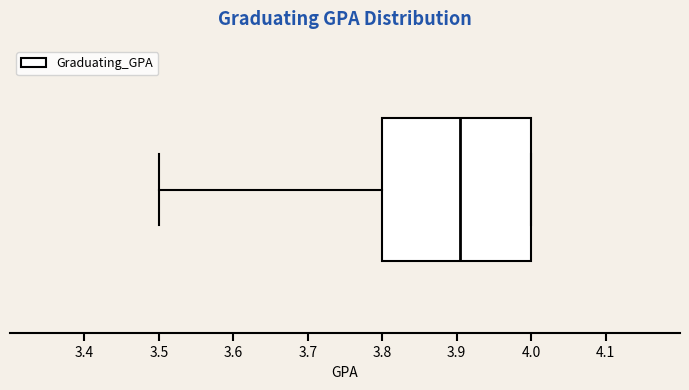

Read this box plot against the x-axis: the position of the median line, the range covered by the box, and the ends of both whiskers. The values are not printed on the chart, so give them approximately, as read against the axis.

median 3.91, box 3.80 to 4.00, whiskers 3.50 to 4.00